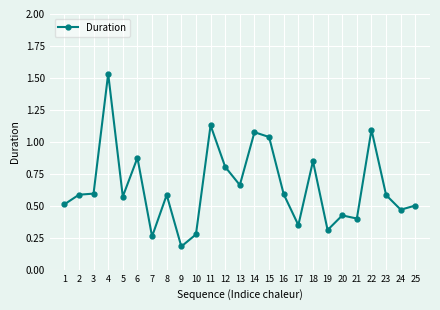

Which category has the highest value across all series?

4